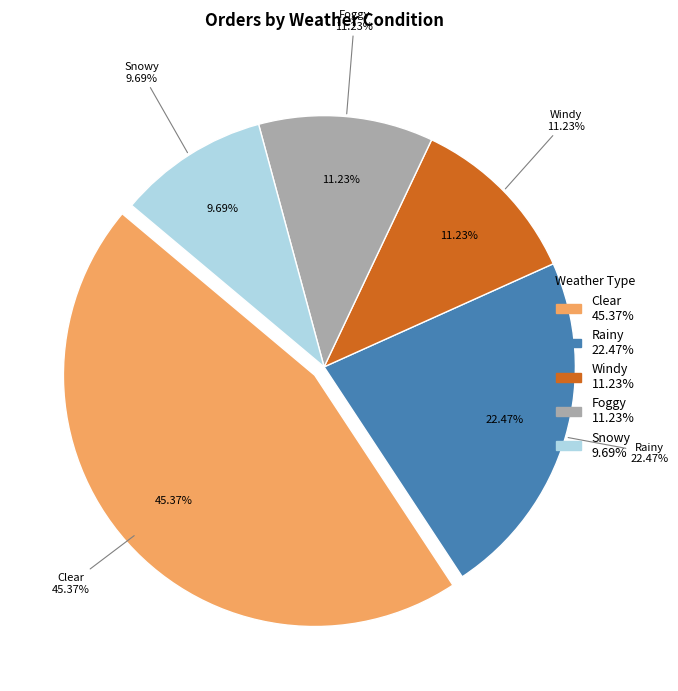

What percentage is NOT represented by Clear?

54.6%